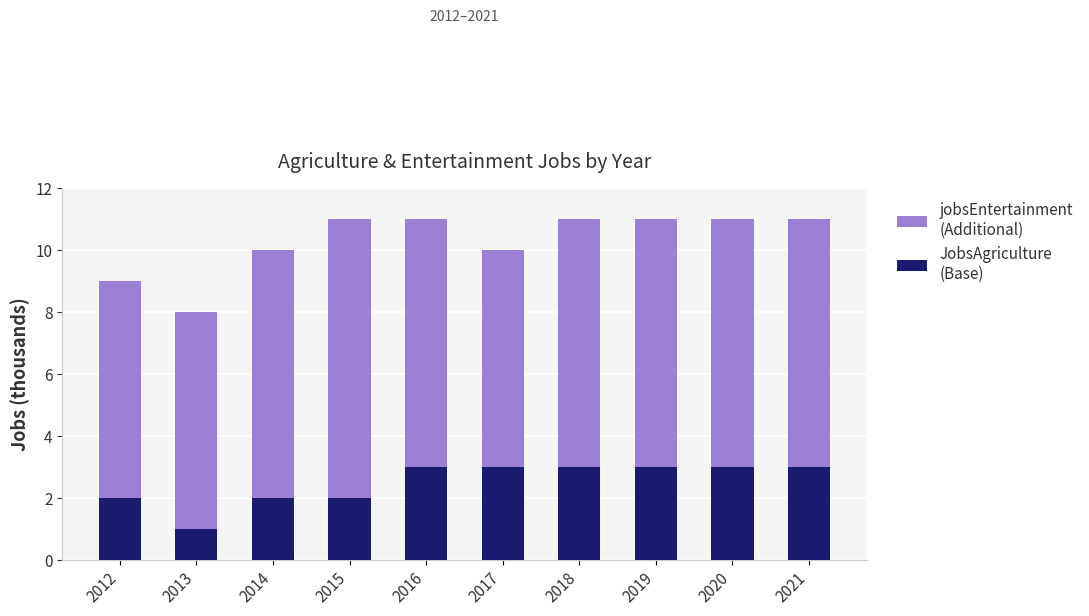

What is the total value across all series at 2019?

11